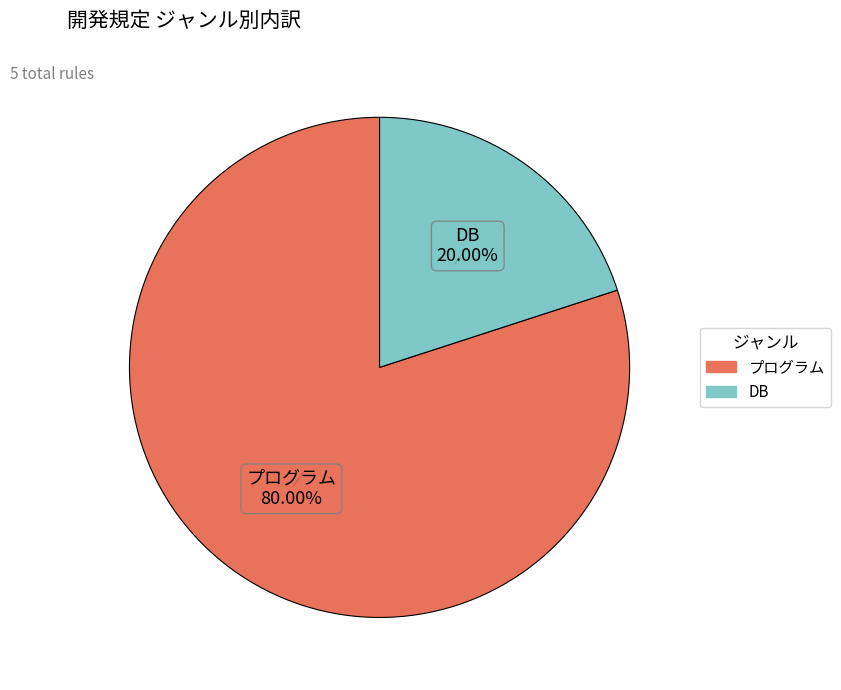

Combined, do DB and プログラム account for over 50%?

Yes